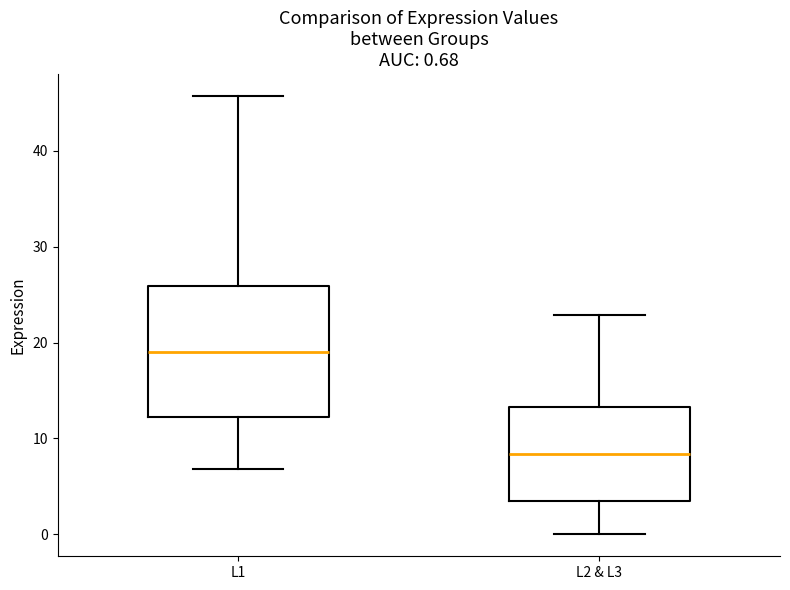

Which box is the tallest, from its lower edge to its upper edge?

L1